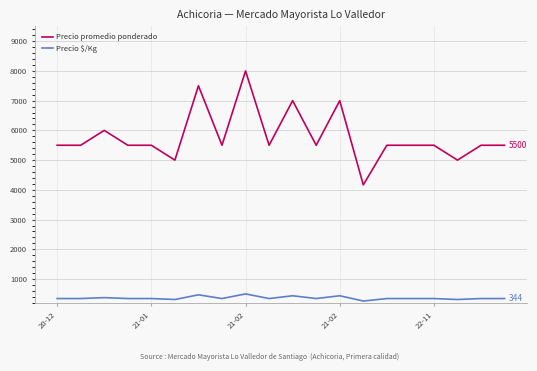

Which series has the widest spread of values?

Precio promedio ponderado